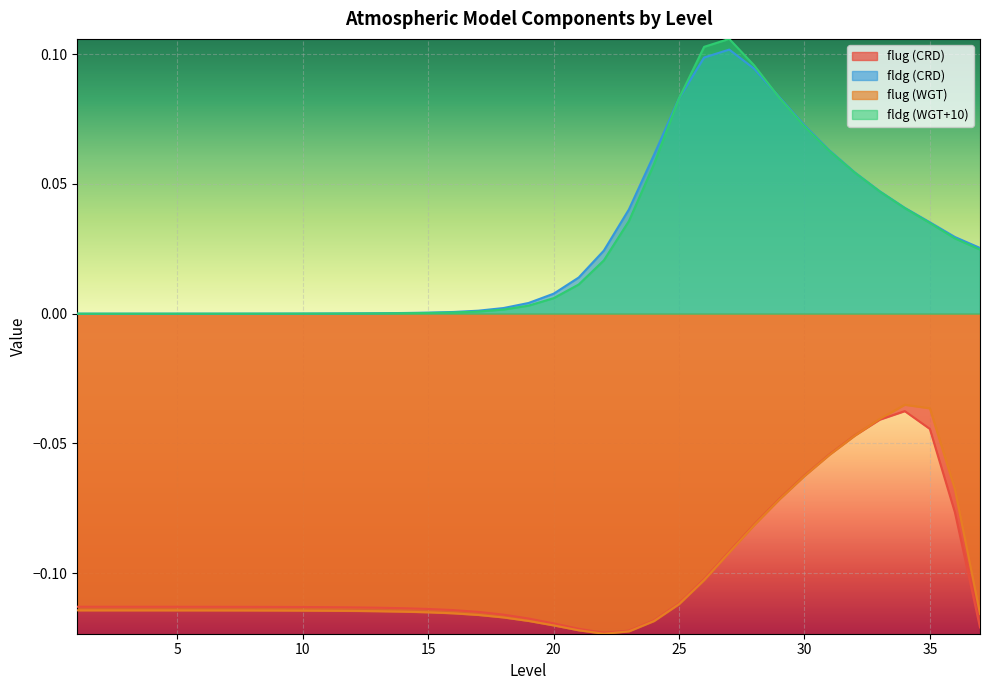

What is the spread (max minus min) of values at 24?

0.2